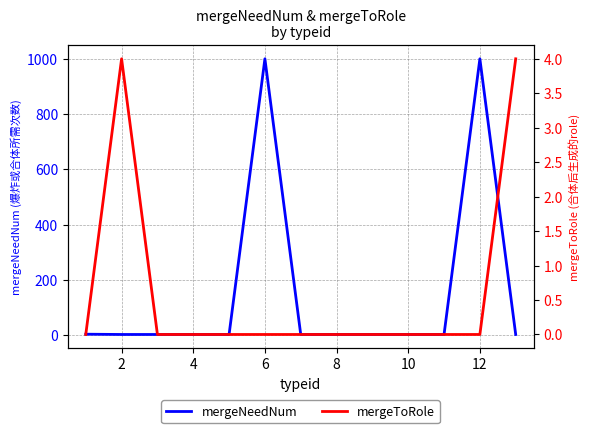

After their last crossing, which series has the higher values: mergeToRole or mergeNeedNum?

mergeToRole